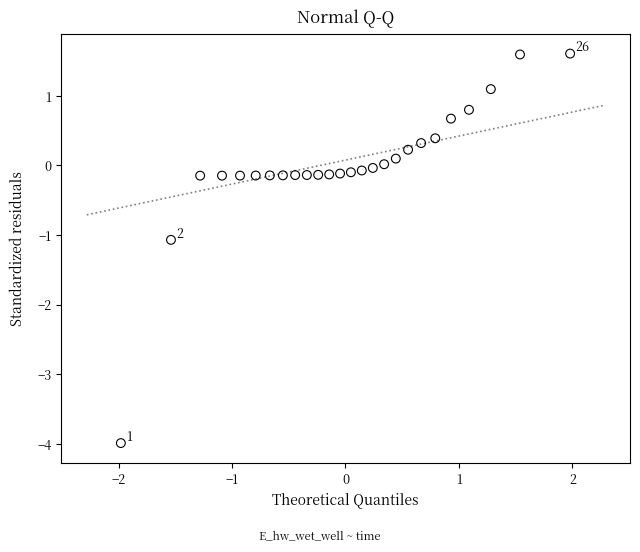

What Y value in the scatter plot is closest to -1?

-1.1